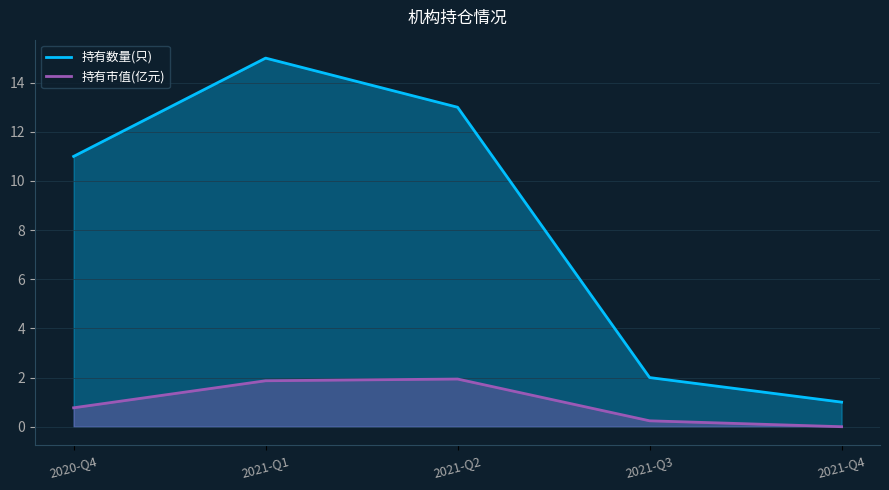

Is the value of 持有数量(只) at 2021-Q3 greater than the value of 持有市值(亿元) at 2021-Q1?

Yes